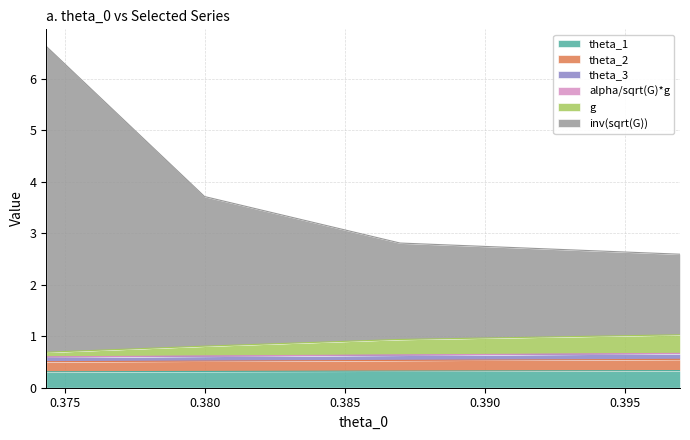

Count the theta_1 values in the range 0 to 1.

4